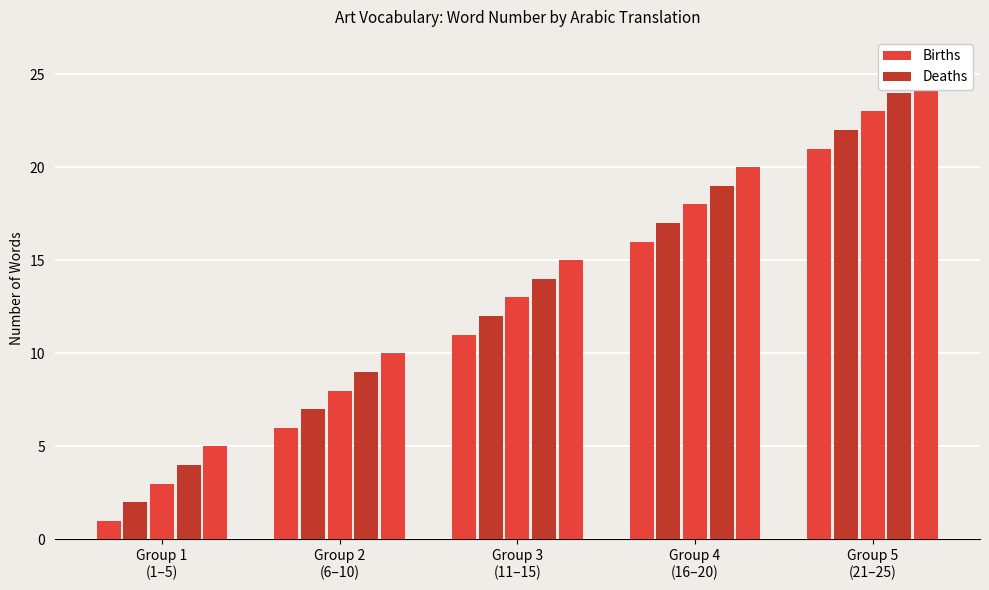

Reading left to right, what are all the values shown in this chart?

رسم=1	النحت=2	تجريدي=3	الواقعيه=4	السرياليه=5	انطباعية=6	قماش=7	ضربة الفرشاة=8	لوحه=9	فريسكو=10	جداريه=11	صوره=12	المنظر الطبيعي=13	طبيعة ساكنة=14	معرض=15	معرض=16	متوسط=17	الوسائط المختلطة=18	مجمعه=19	المنظور=20	فحم=21	اكريليك=22	الطلاء النفط=23	الالوان المائيه=24	رسم=25